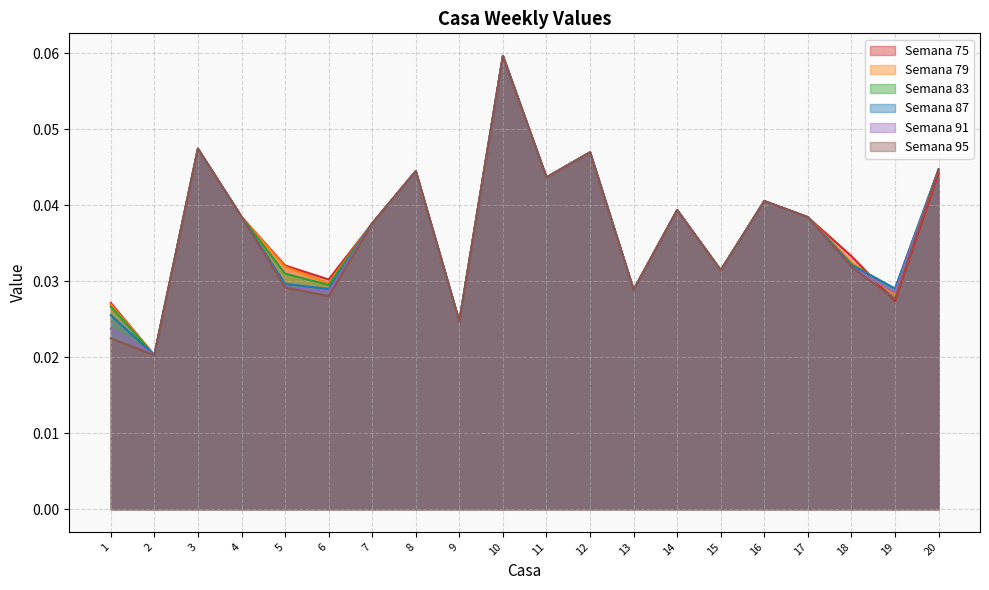

List the series in order of their peak value, lowest first.

Semana 75, Semana 79, Semana 83, Semana 87, Semana 91, Semana 95